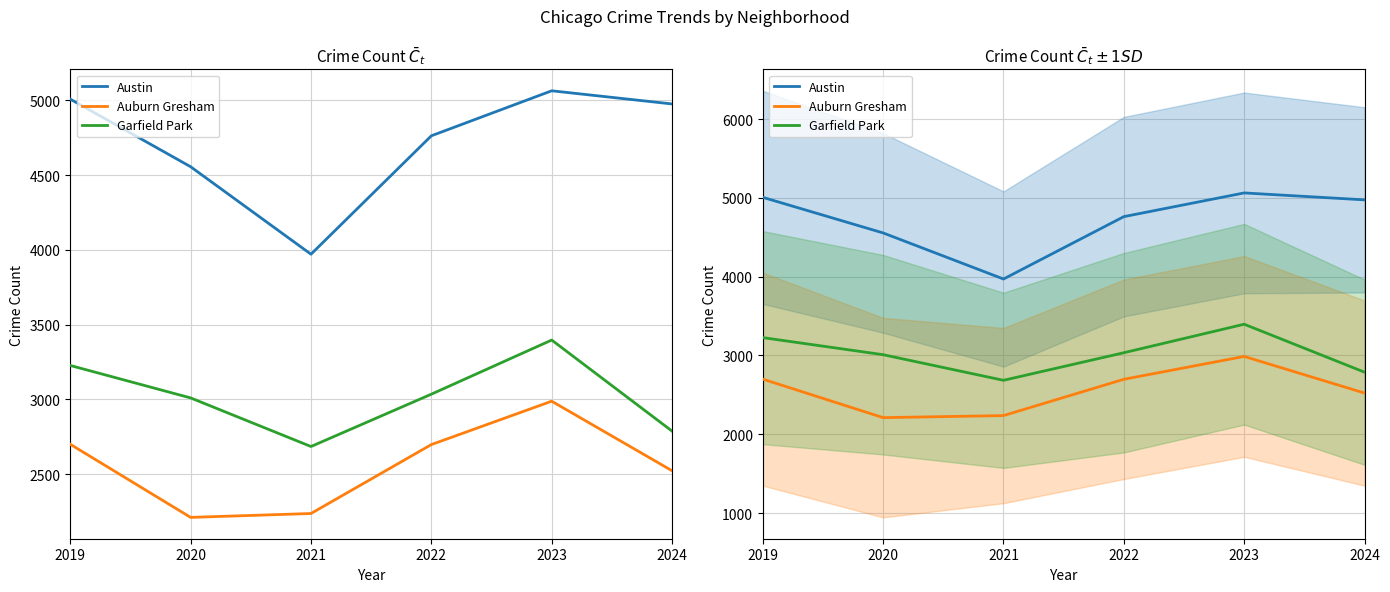

True or false: Austin and Auburn Gresham cross at least once.

False